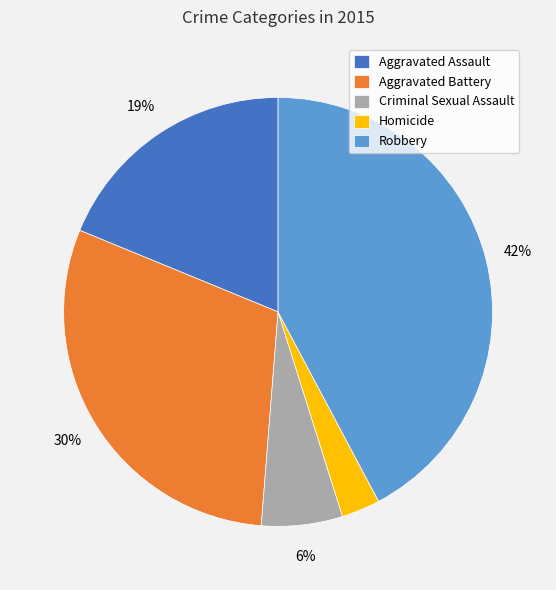

Does Robbery account for over 50% of the chart?

No